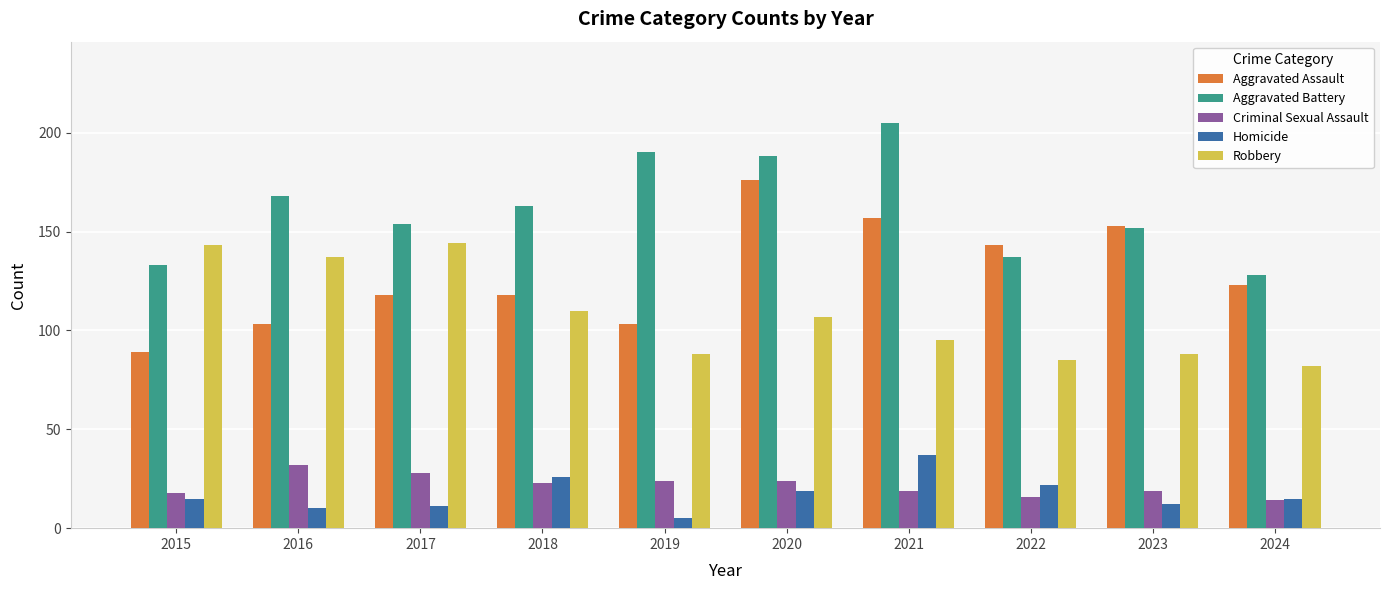

The Aggravated Battery series shows 229 at 2016. True or false?

False